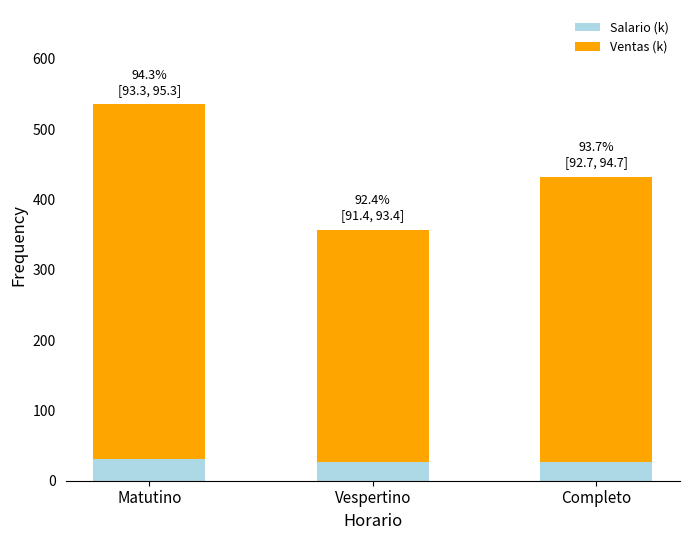

The Salario (k) series shows 30.7 at Matutino. True or false?

True